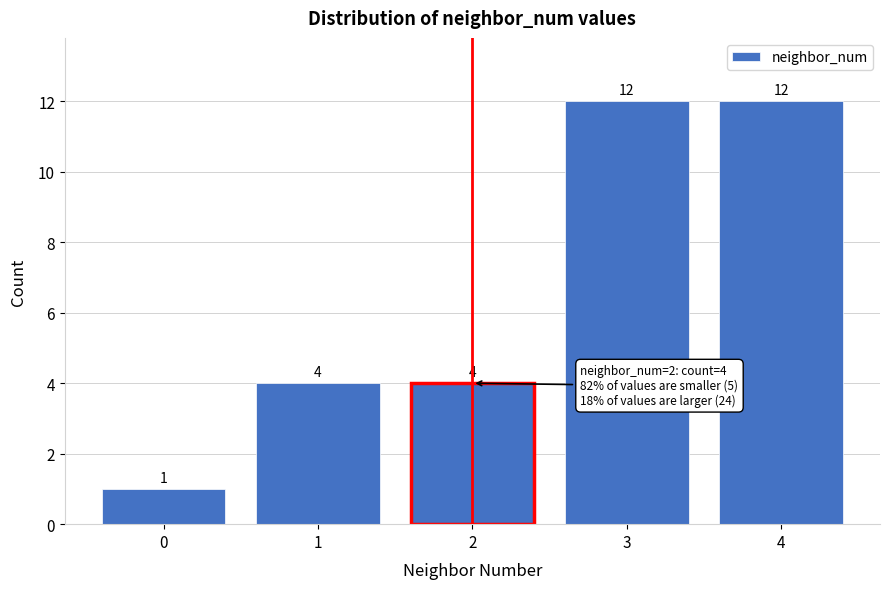

Reading left to right, extract all data points from this chart.

1	4	4	12	12